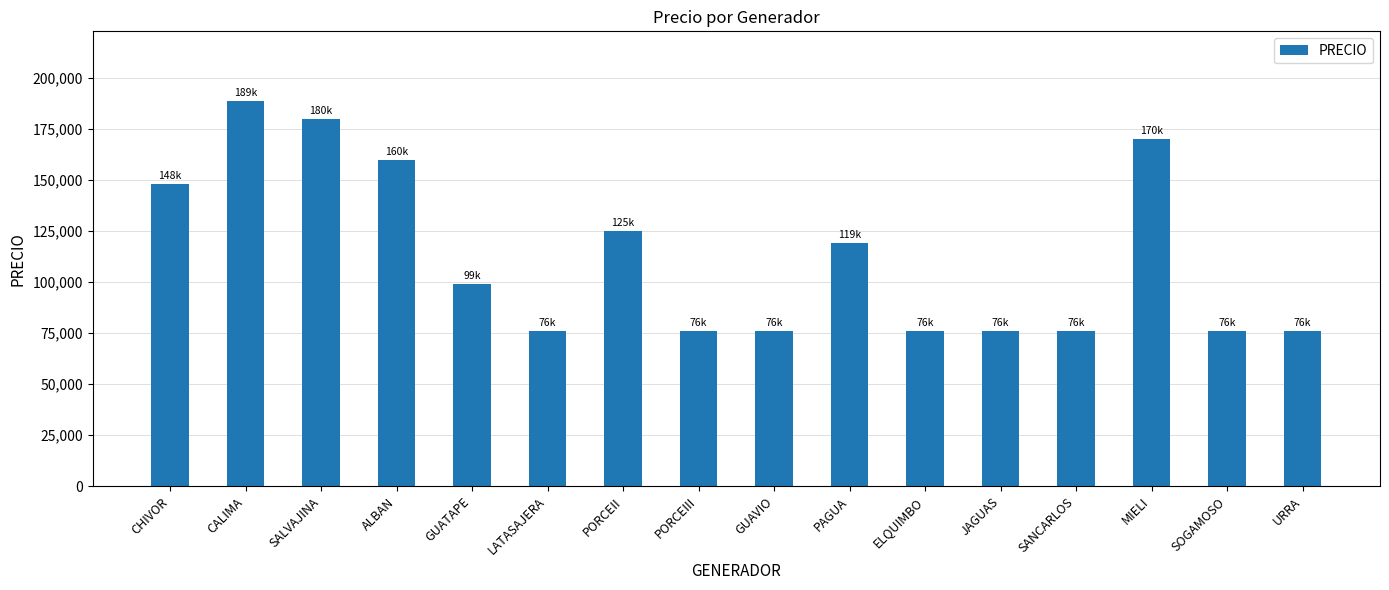

The chart shows a value of 66923 at CALIMA. True or false?

False